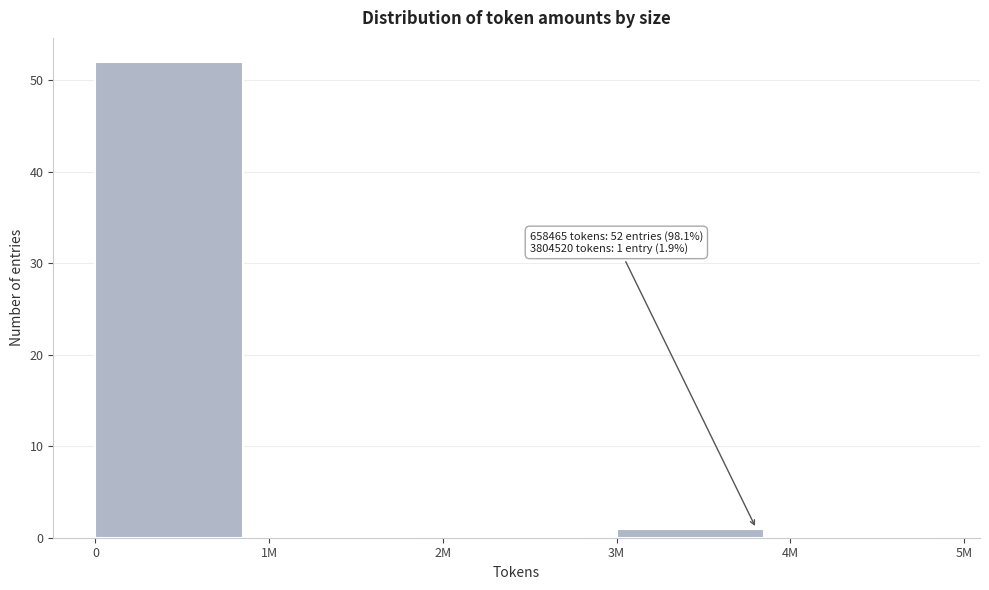

Reading left to right, transcribe all the data shown in this chart.

0=52	1M=0	2M=0	3M=1	4M=0